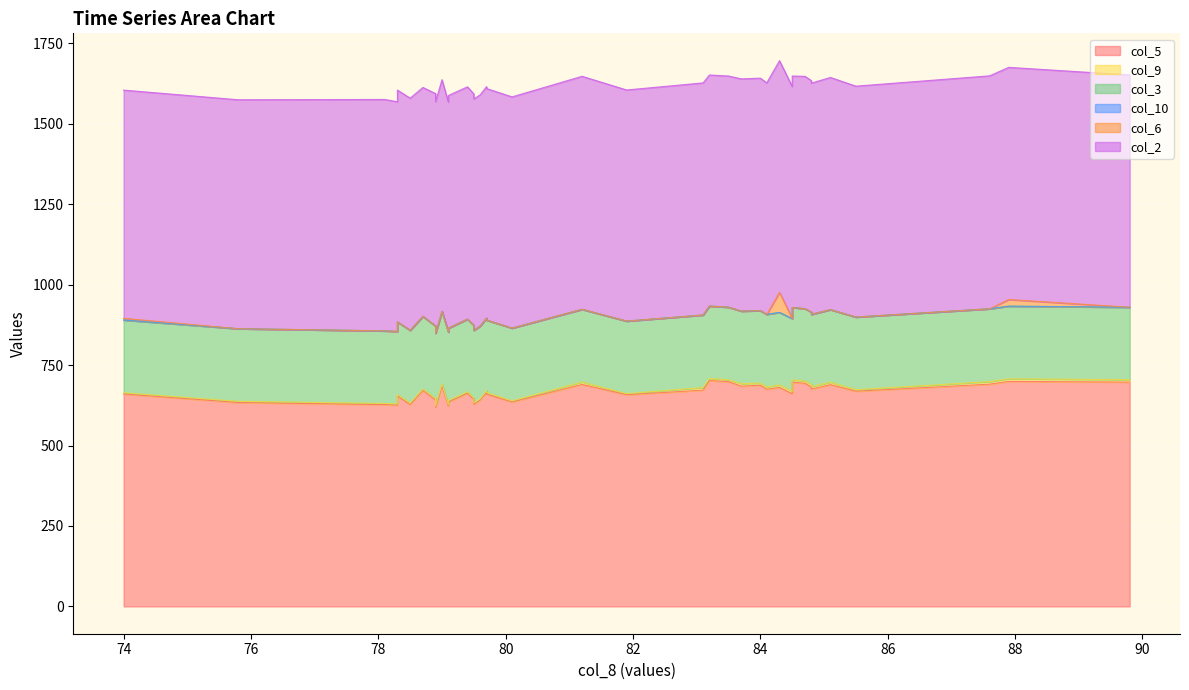

Rank the series at 84.8 from highest to lowest value.

col_2, col_5, col_3, col_9, col_10, col_6